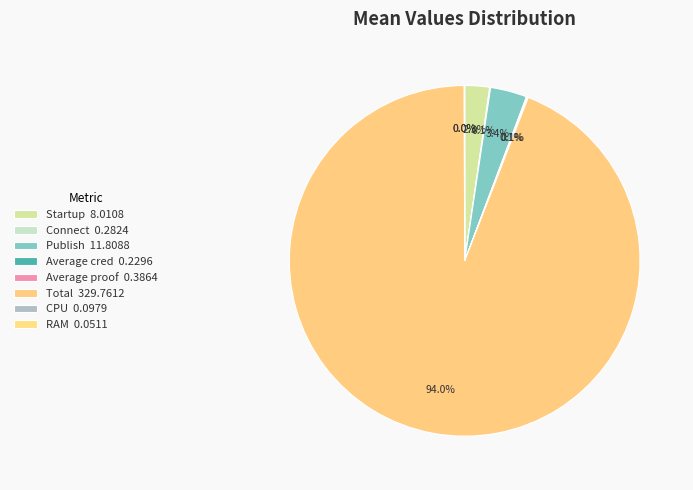

How many slices are in this pie chart?

8